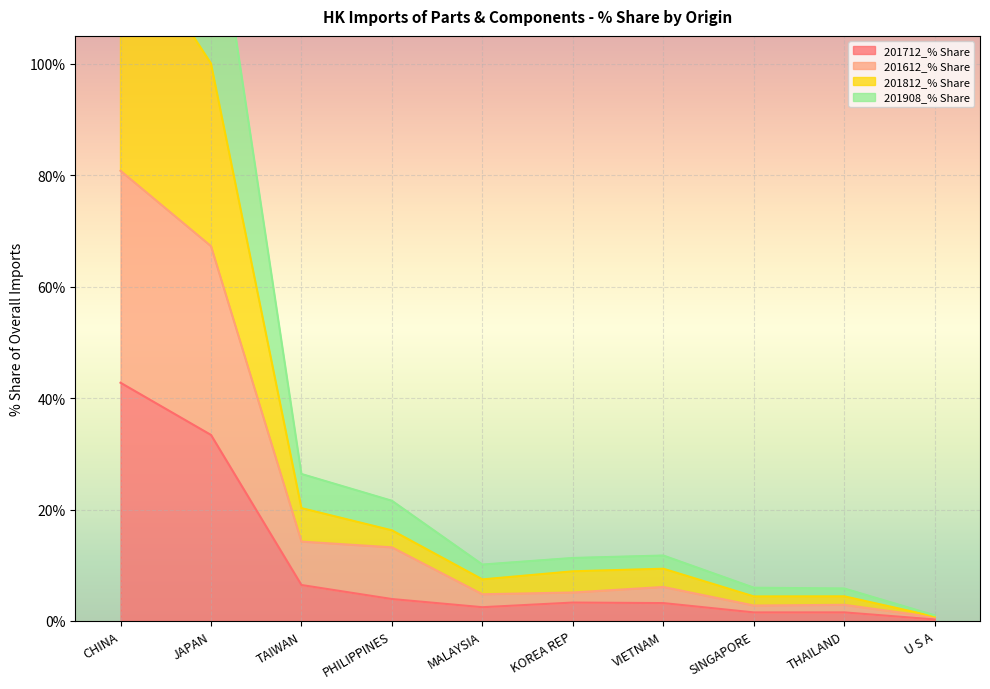

Which series changed the most between JAPAN and THAILAND?

201908_% Share